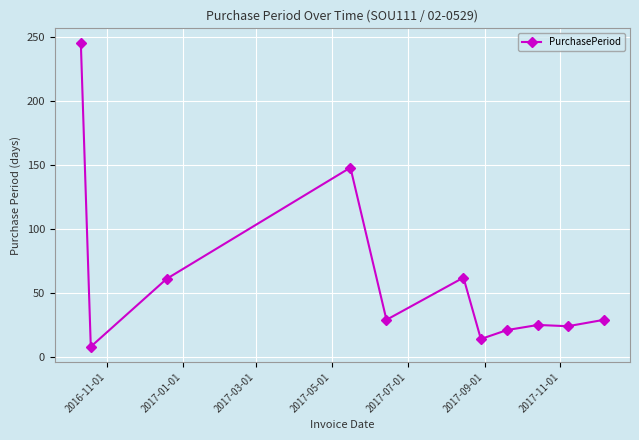

What is the value of the 2nd point from the left?

8